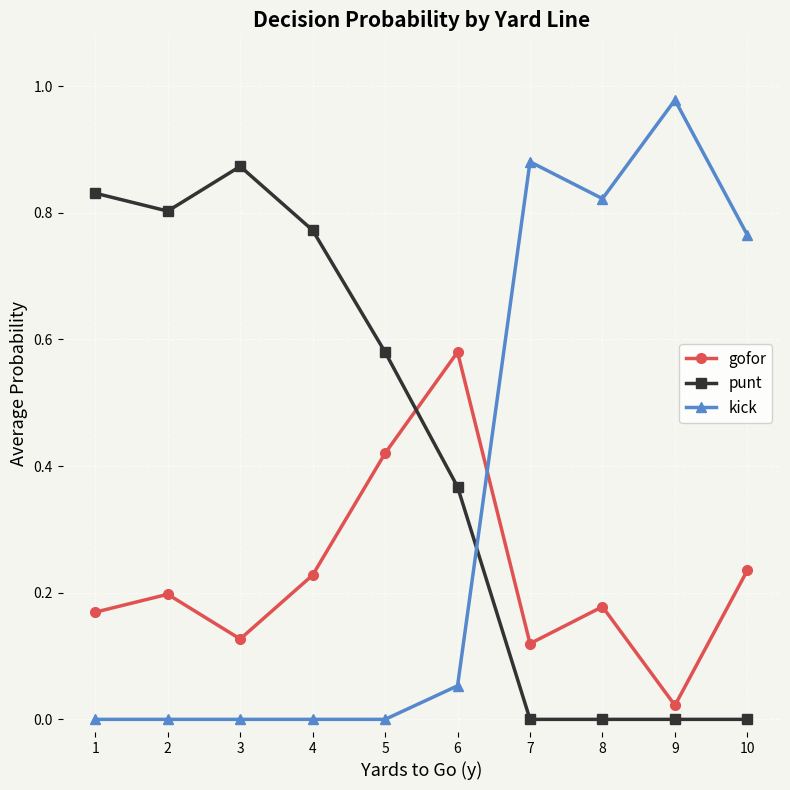

How many intersections are there between punt and kick?

1